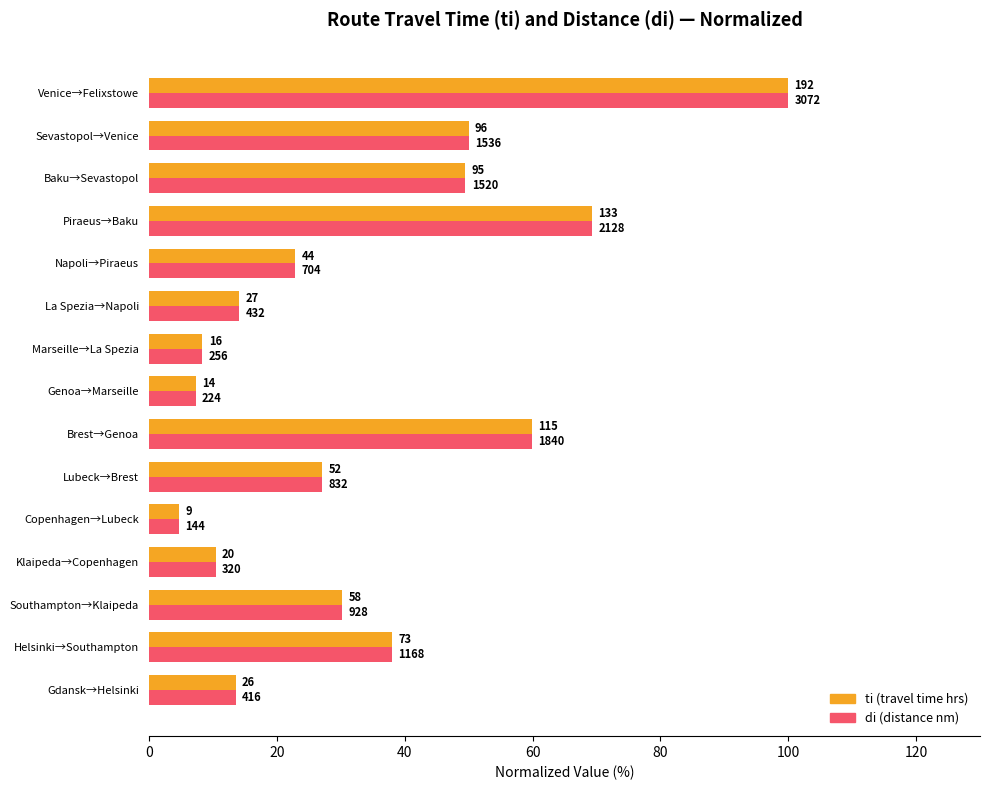

What is the smallest value displayed?

4.7